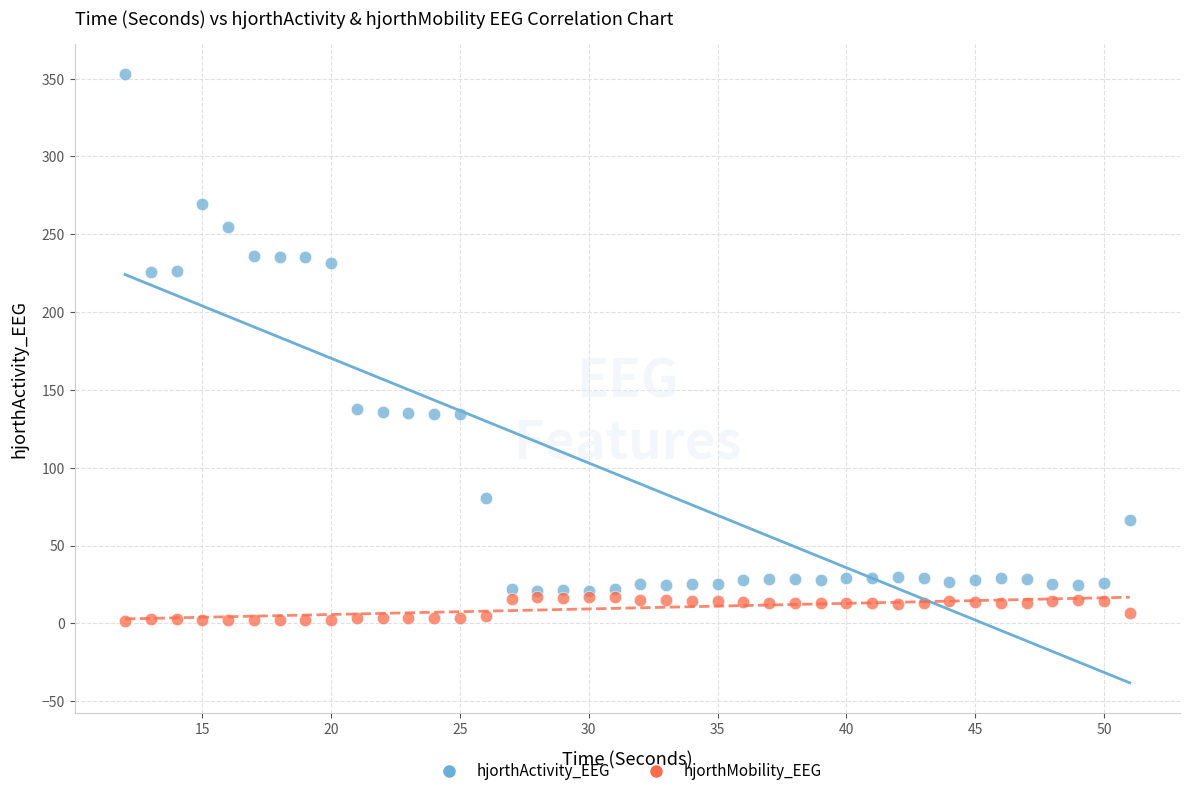

Which series contains the lowest Y value?

hjorthMobility_EEG